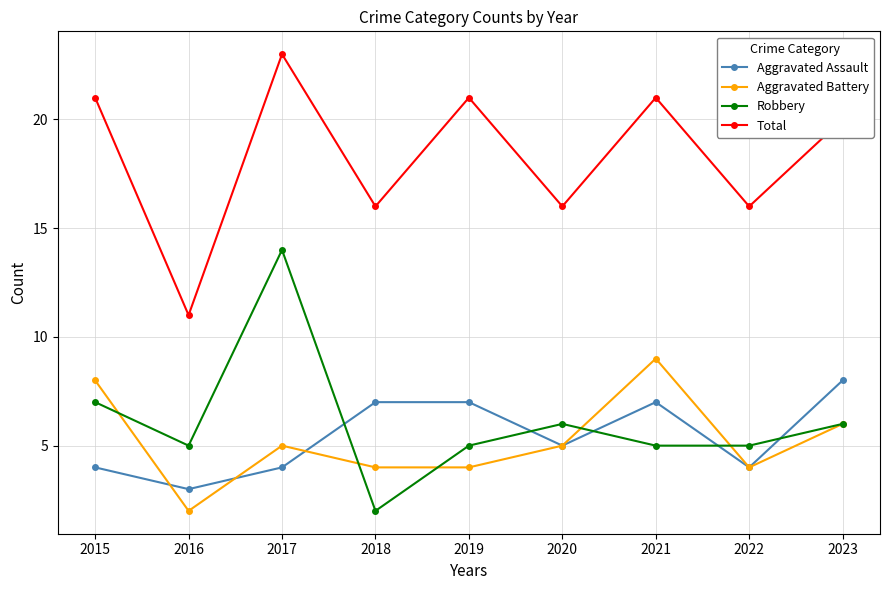

Which series ends up on top after the final intersection of Robbery and Aggravated Assault?

Aggravated Assault